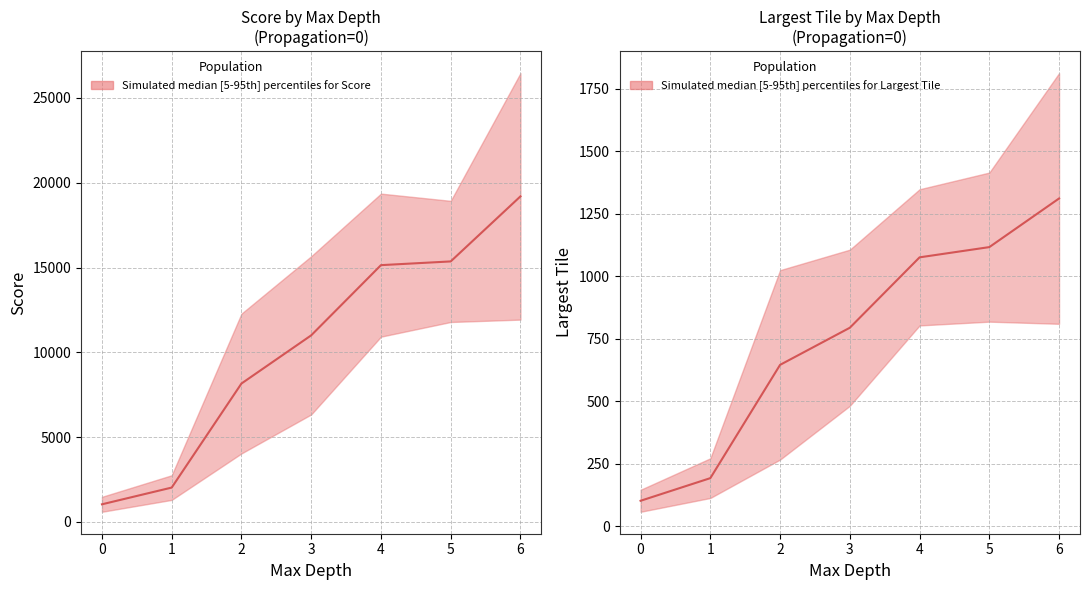

Does the chart have visible grid lines?

Yes